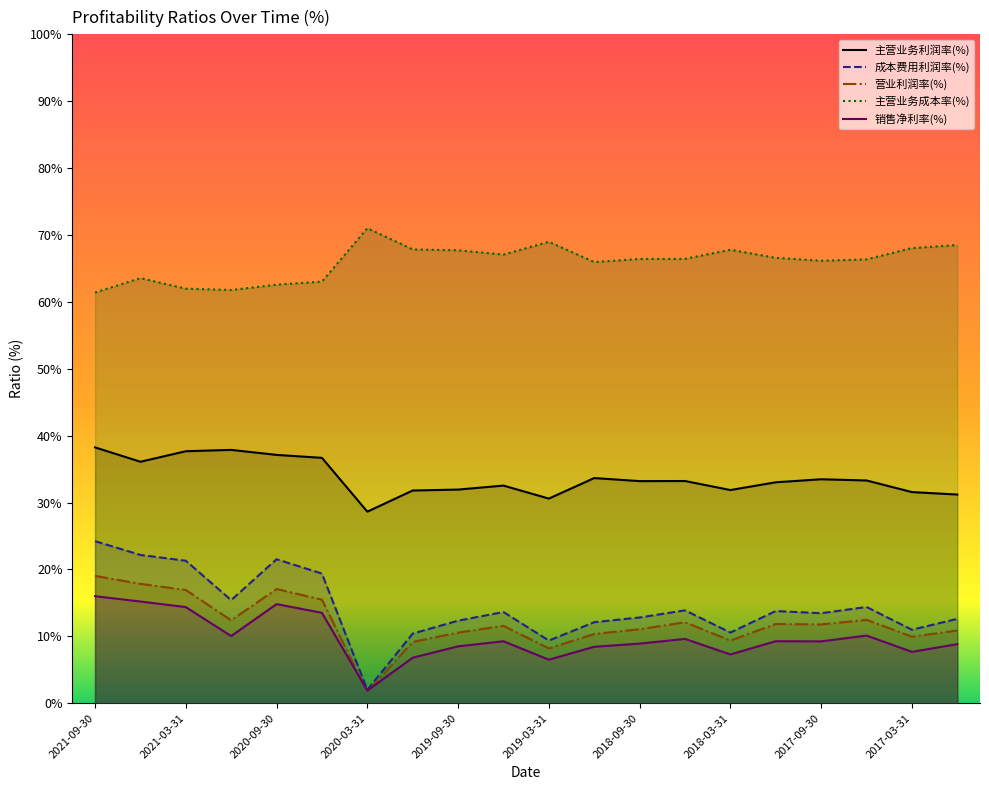

Rank the series by their maximum value, from highest to lowest.

主营业务成本率(%), 主营业务利润率(%), 成本费用利润率(%), 营业利润率(%), 销售净利率(%)